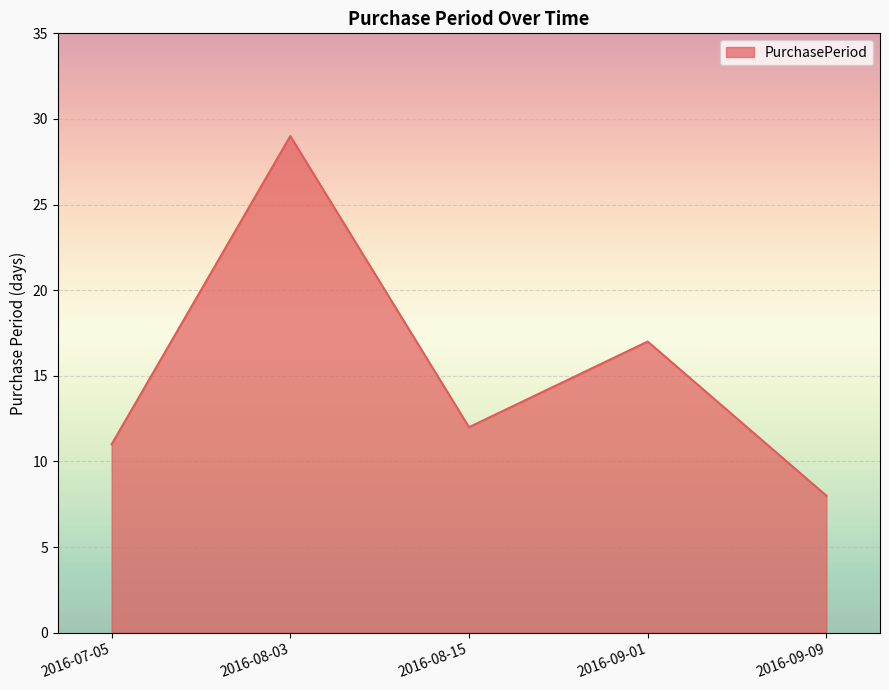

The value at 2016-08-15 is 7. True or false?

False